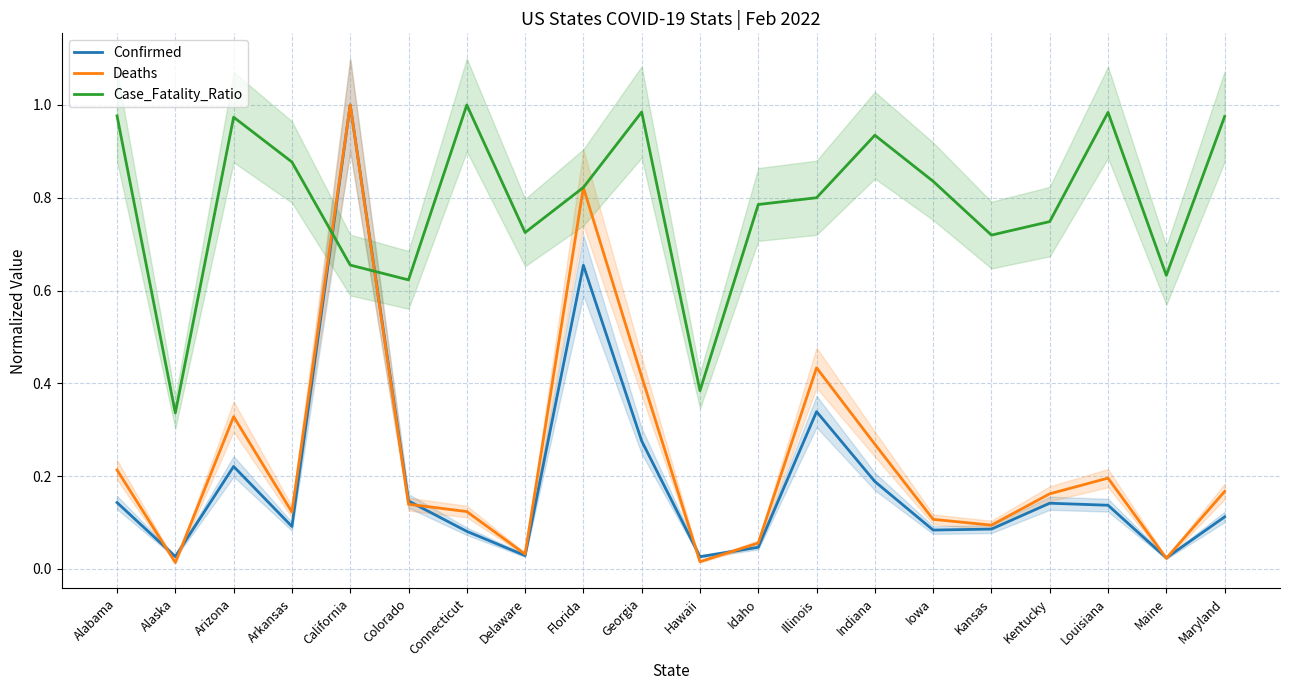

Which has a higher value, Hawaii or Colorado?

Colorado